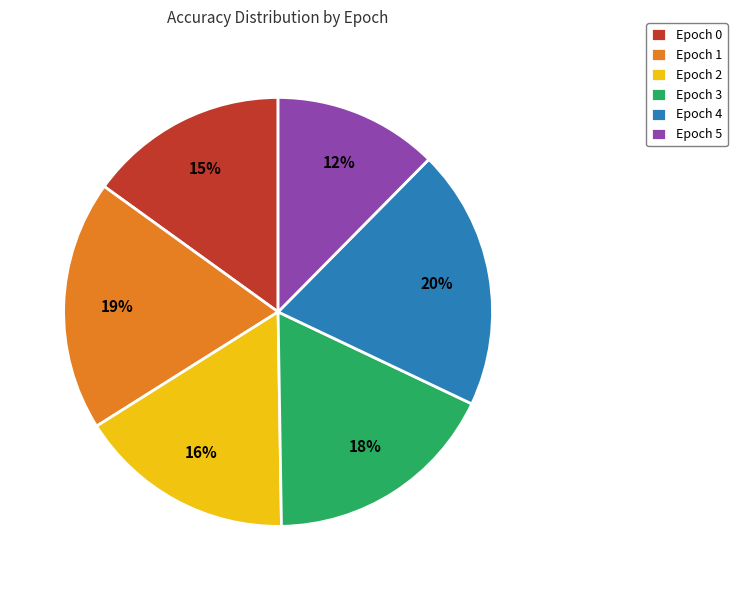

How many segments does this pie chart have?

6